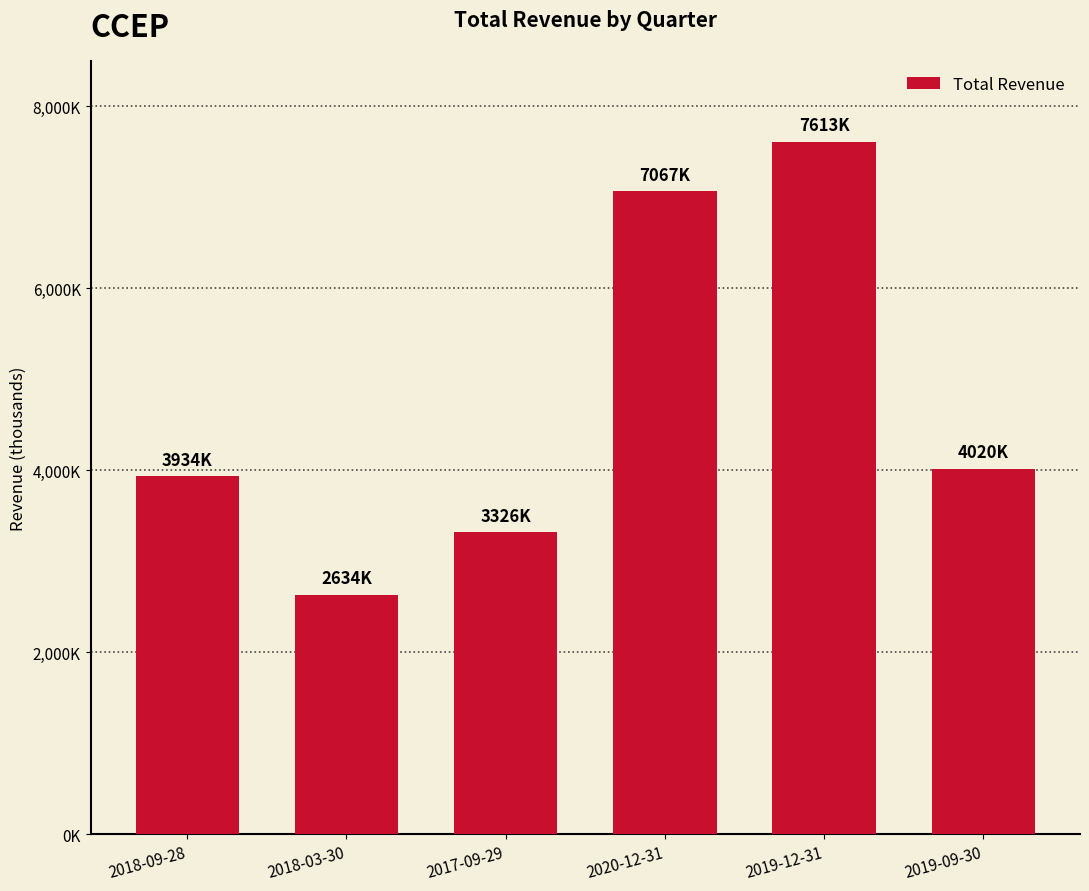

Does the chart contain any negative values?

No